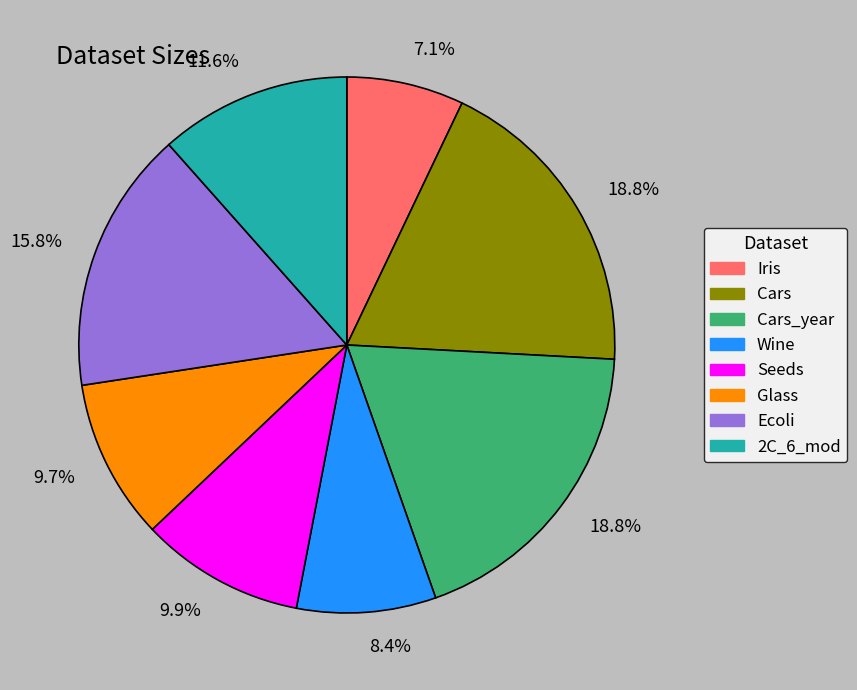

Does any single category account for the majority?

No